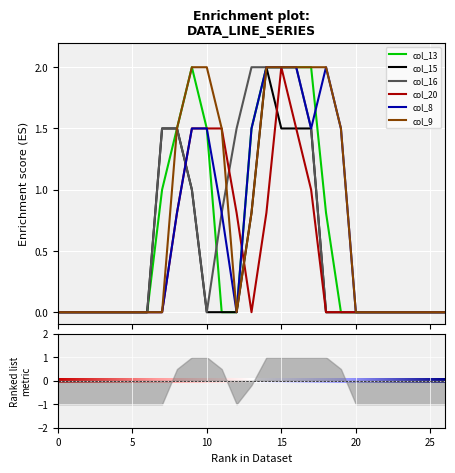

How many interior local valleys does the col_9 series have?

1